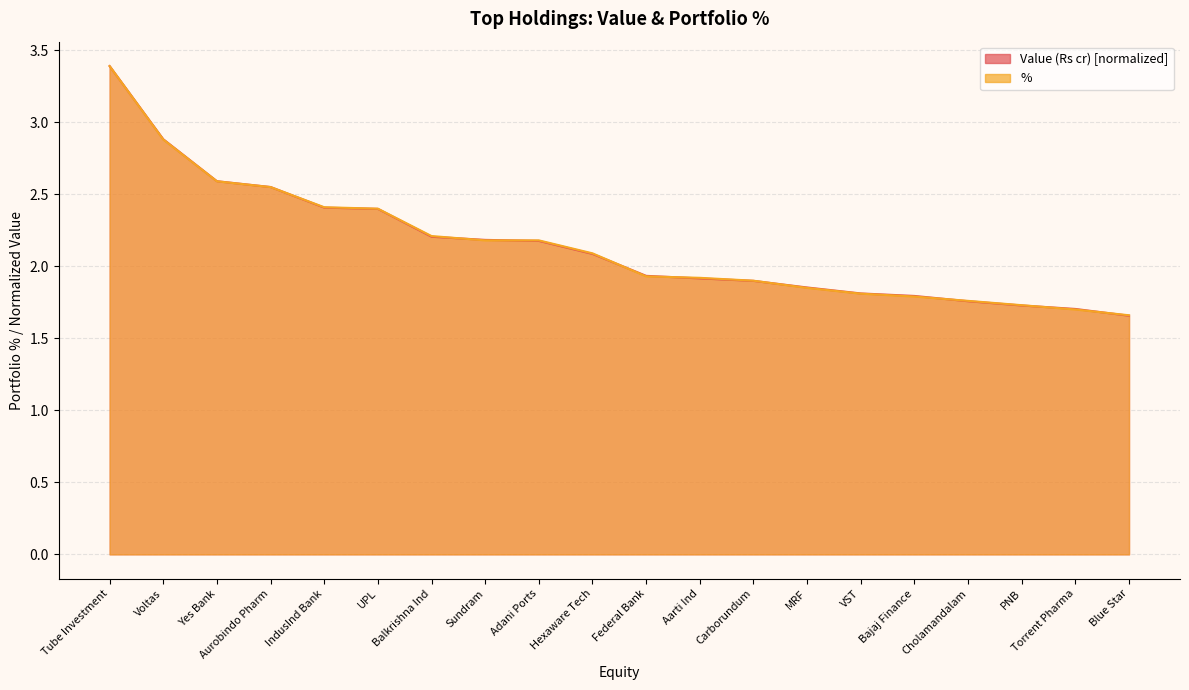

How many data points in % are above 2?

10